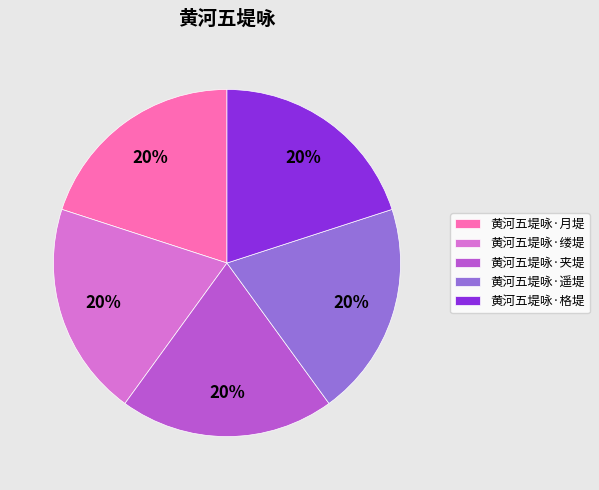

To the nearest percent, what portion does 黄河五堤咏·格堤 represent?

20%